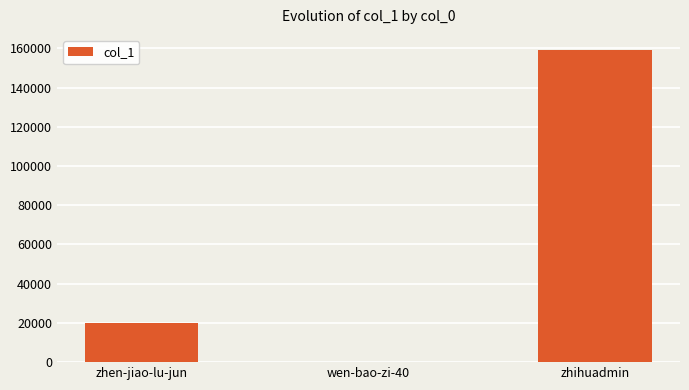

Between zhen-jiao-lu-jun and zhihuadmin, which is larger?

zhihuadmin